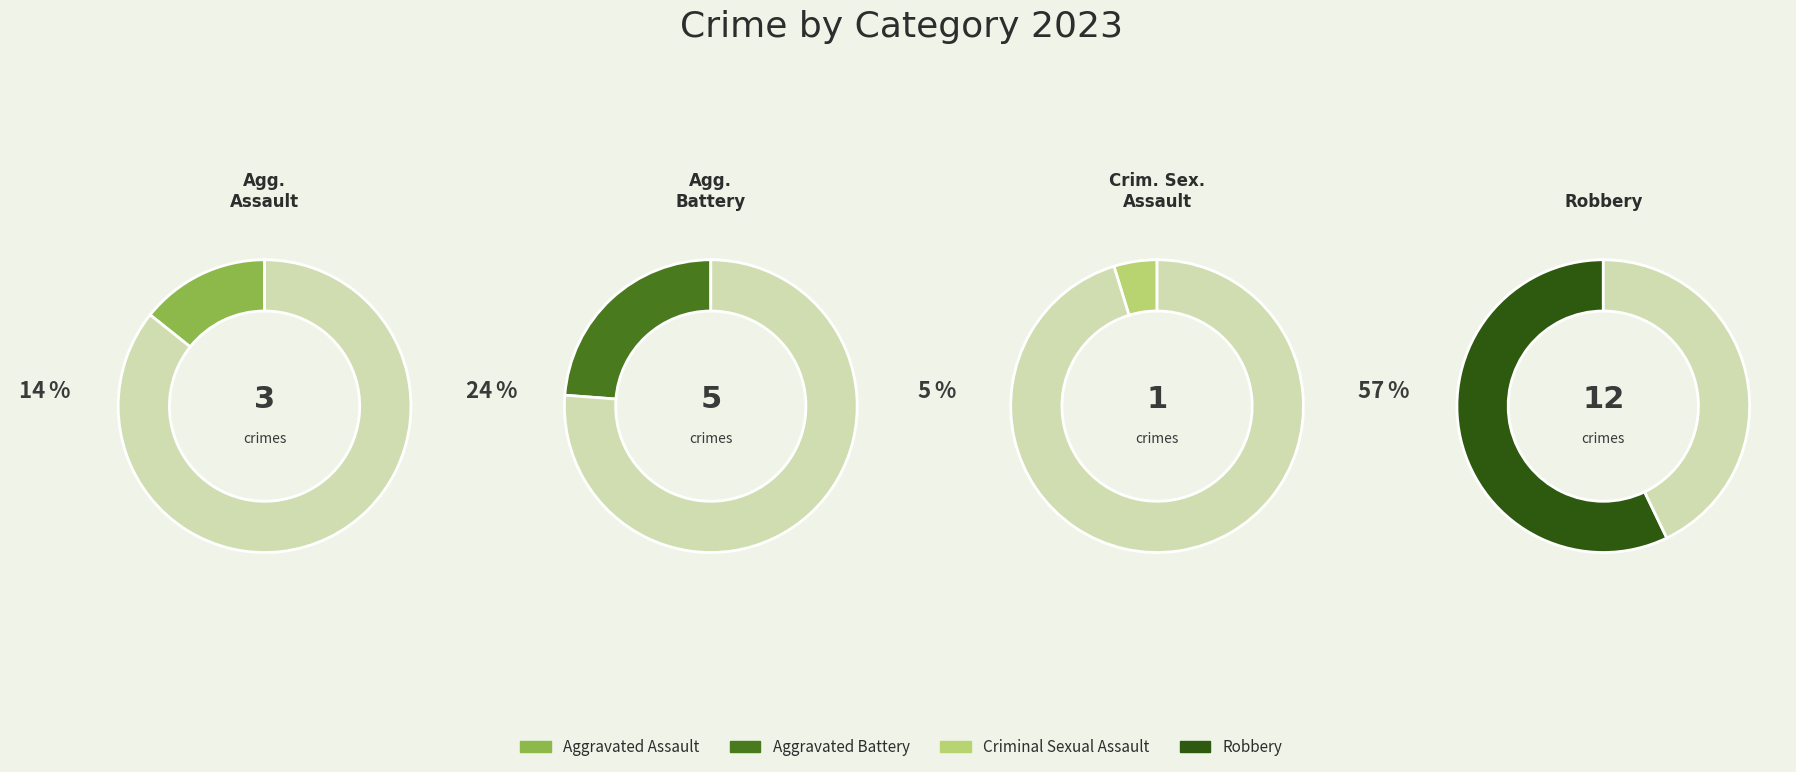

Between Aggravated Battery and Criminal Sexual Assault, which is larger?

Aggravated Battery